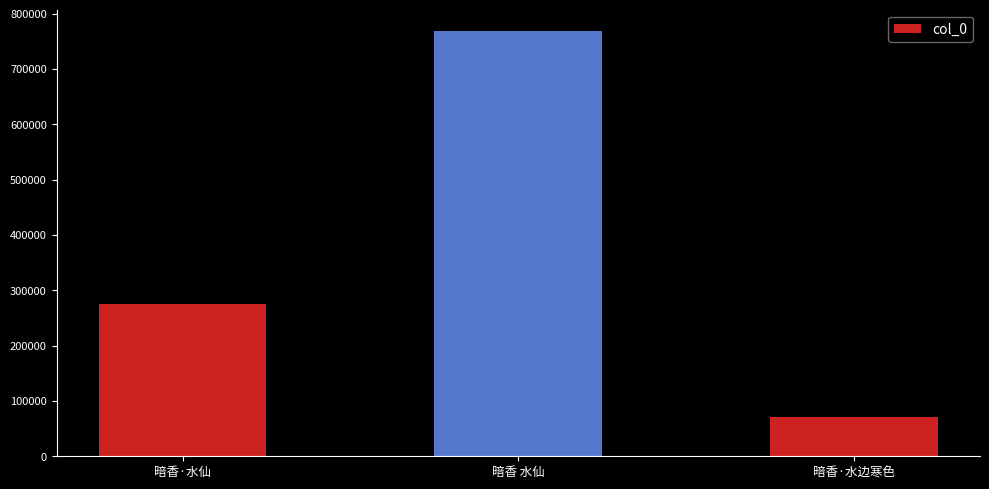

Count the values in the range 70986 to 768419.

3